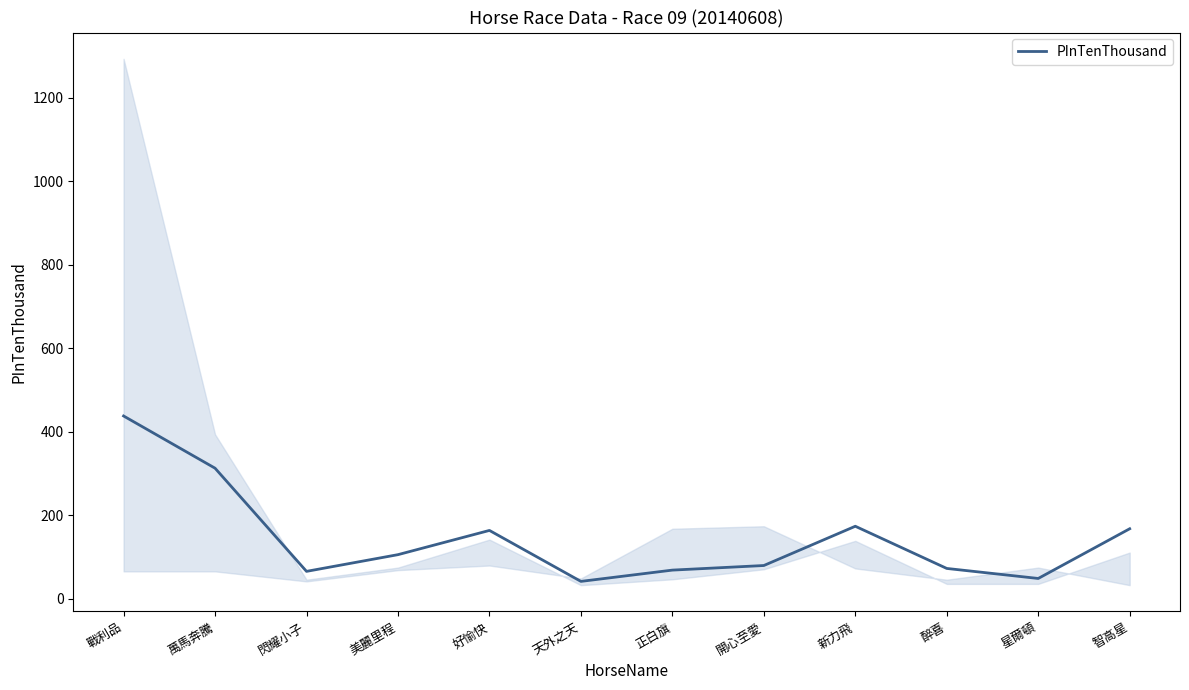

What is the maximum value shown in the chart?

438